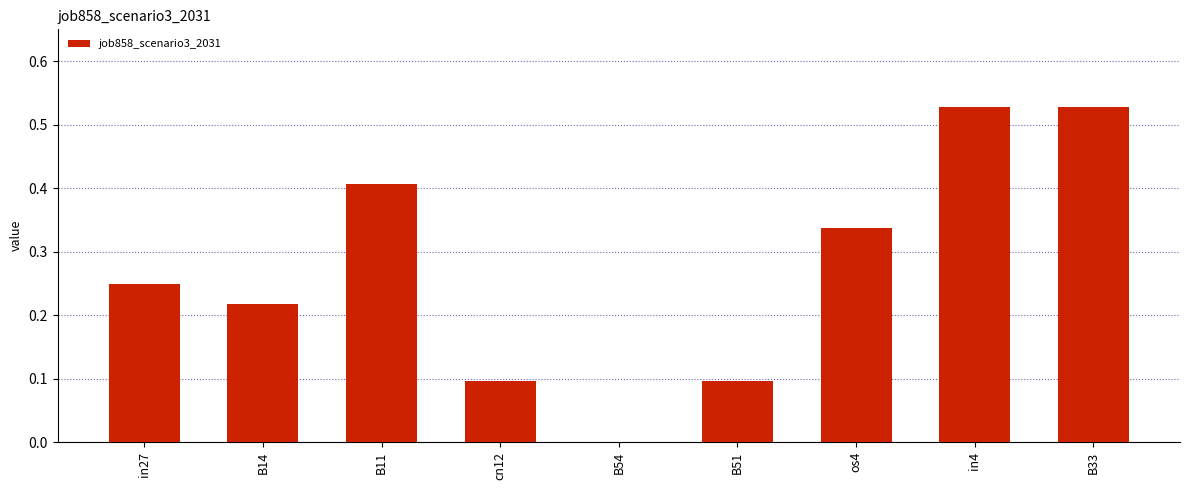

True or false: the data shows 0.1 at cn12.

True